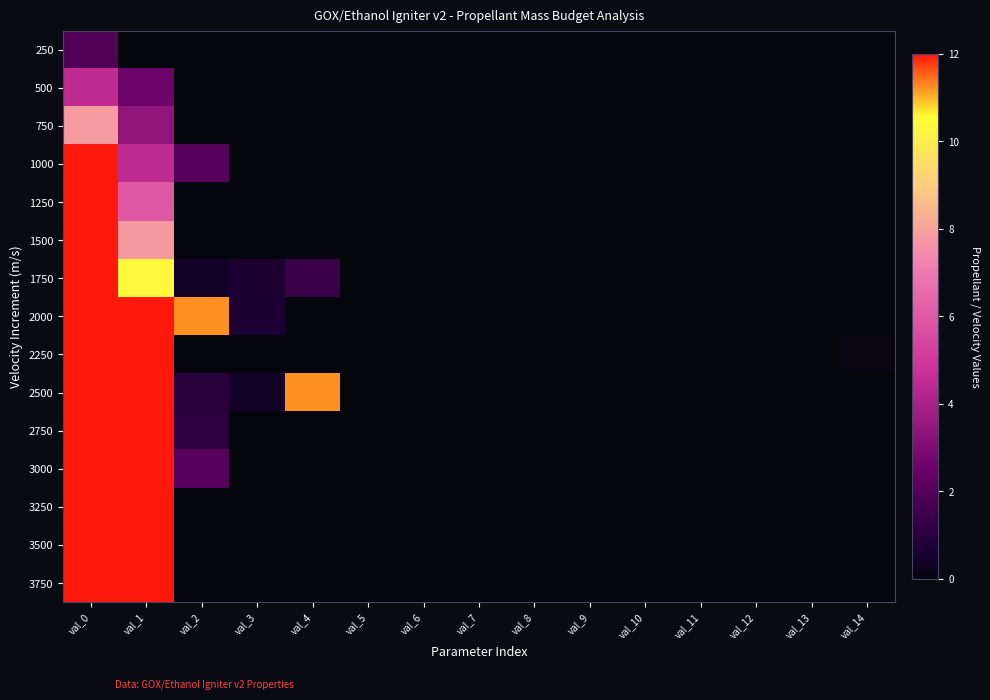

At val_4, list the series in order from largest to smallest.

2500, 1750, 250, 500, 750, 1000, 1250, 1500, 2000, 2250, 2750, 3000, 3250, 3500, 3750